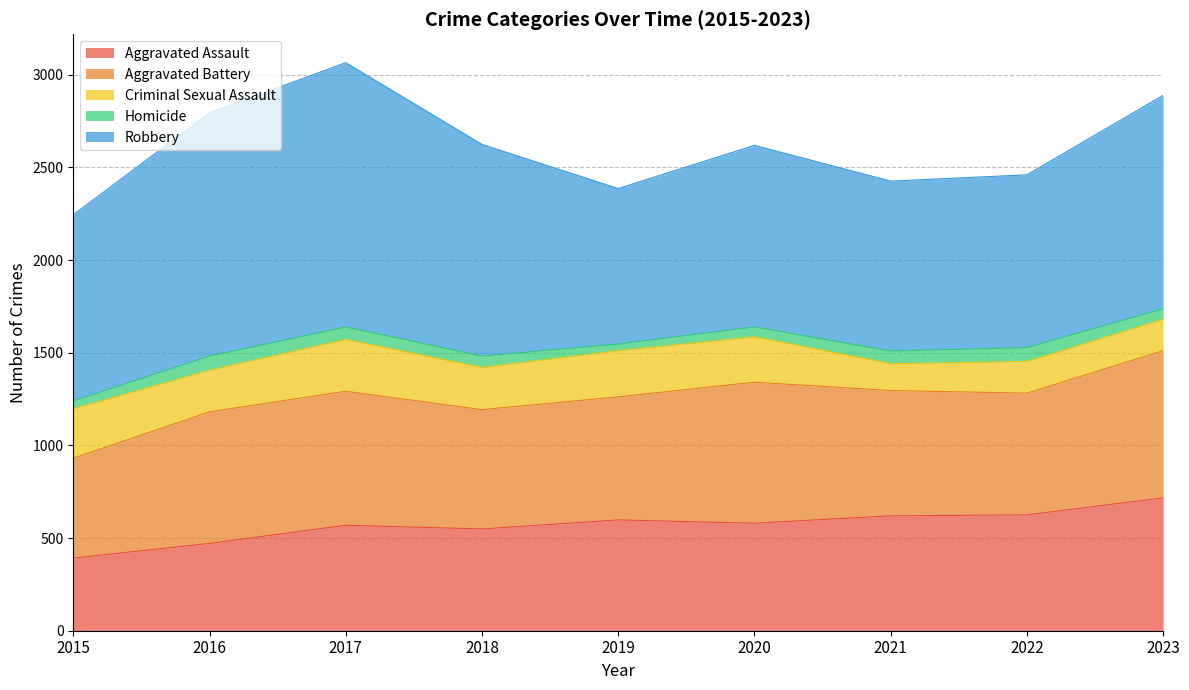

What is the minimum value shown in the chart?

36